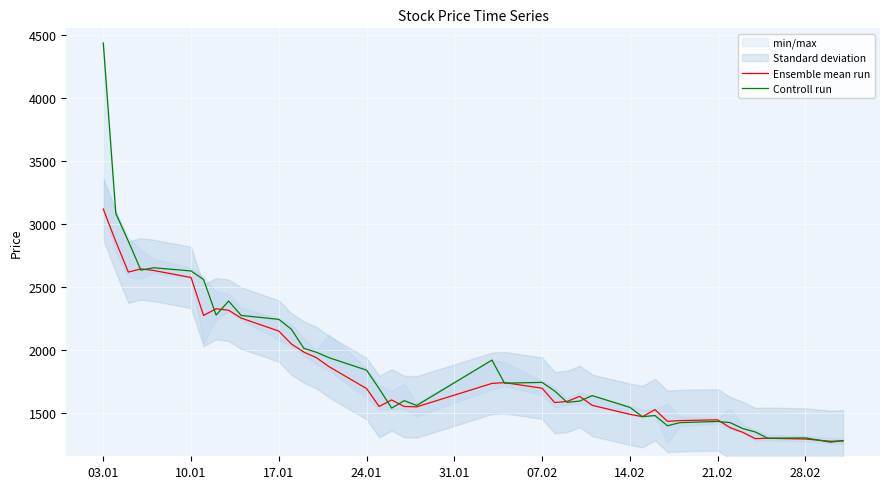

What is the highest value of the Controll run series?

4434